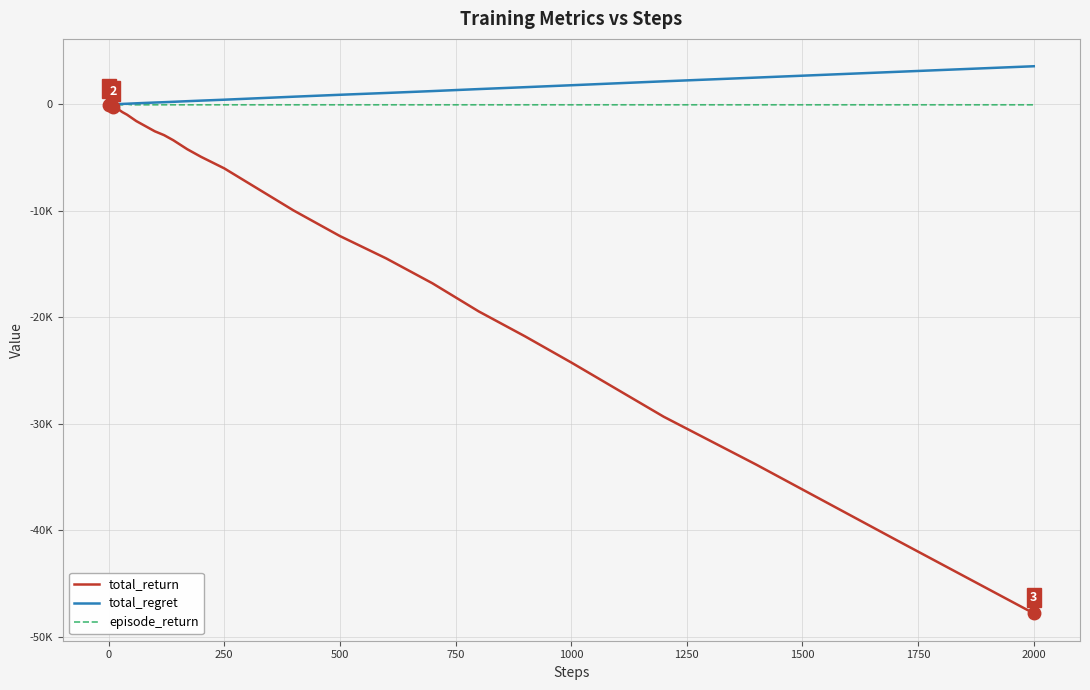

What are all the series names shown in the legend?

total_return, total_regret, episode_return